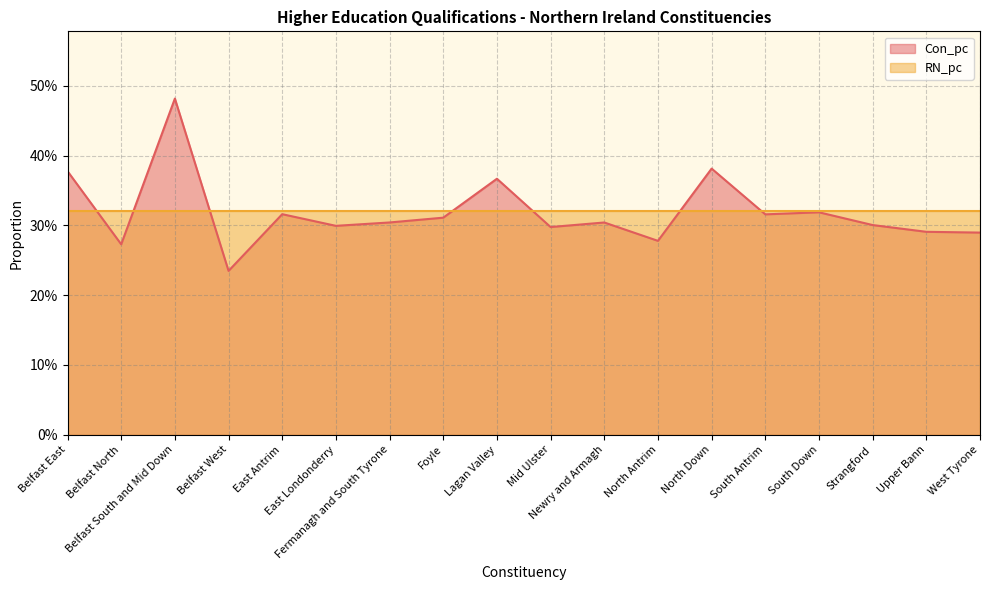

Which category has the highest value across all series?

Belfast South and Mid Down